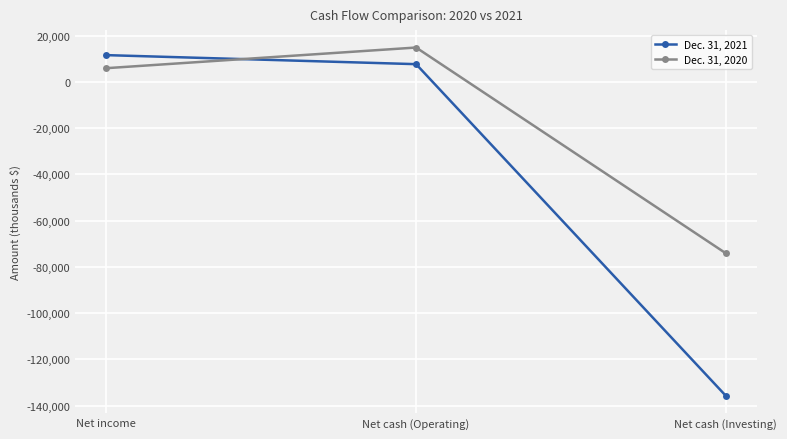

Reading right to left, extract all data points from this chart.

Dec. 31, 2021: -135732	7652	11558
Dec. 31, 2020: -74117	14845	5917